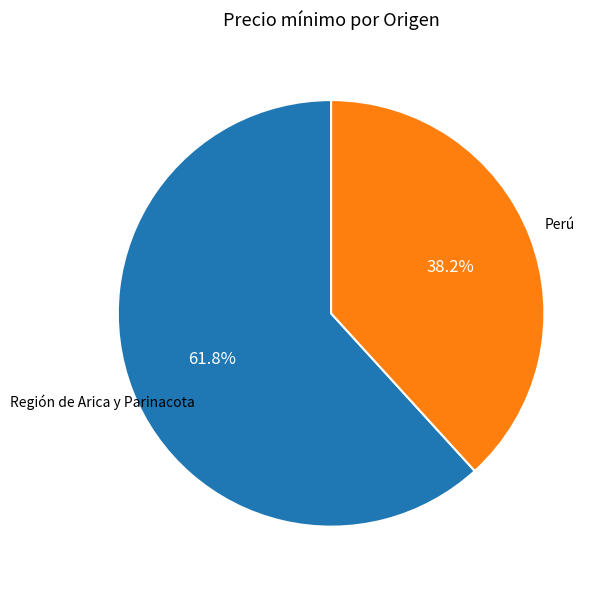

Does Perú account for over 50% of the chart?

No